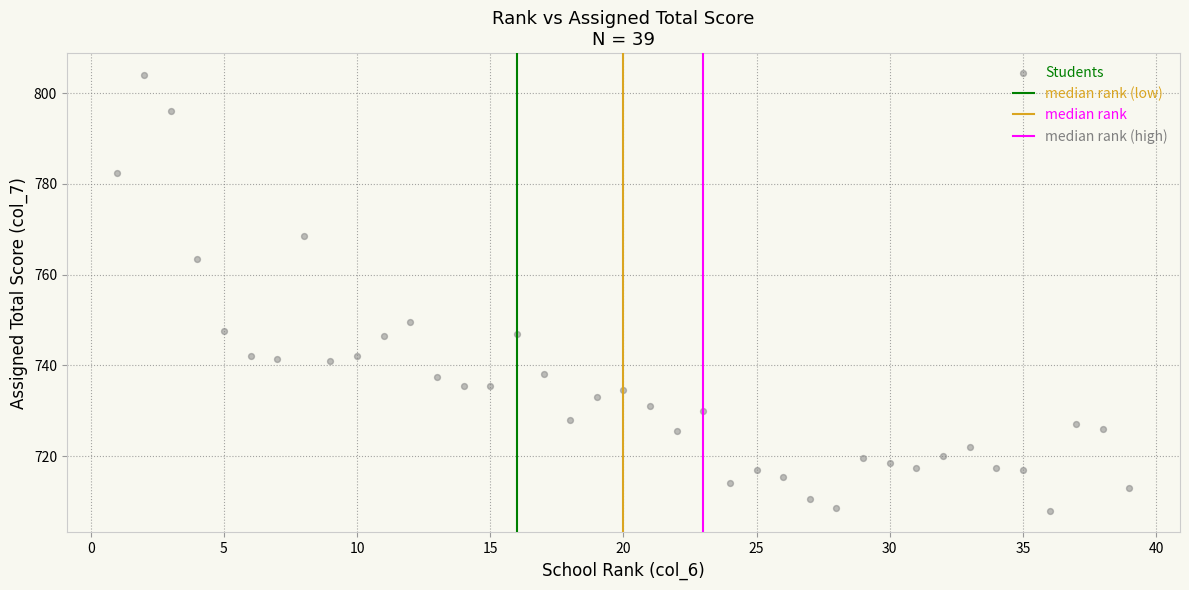

What is the range of X values (max minus min)?

38.0